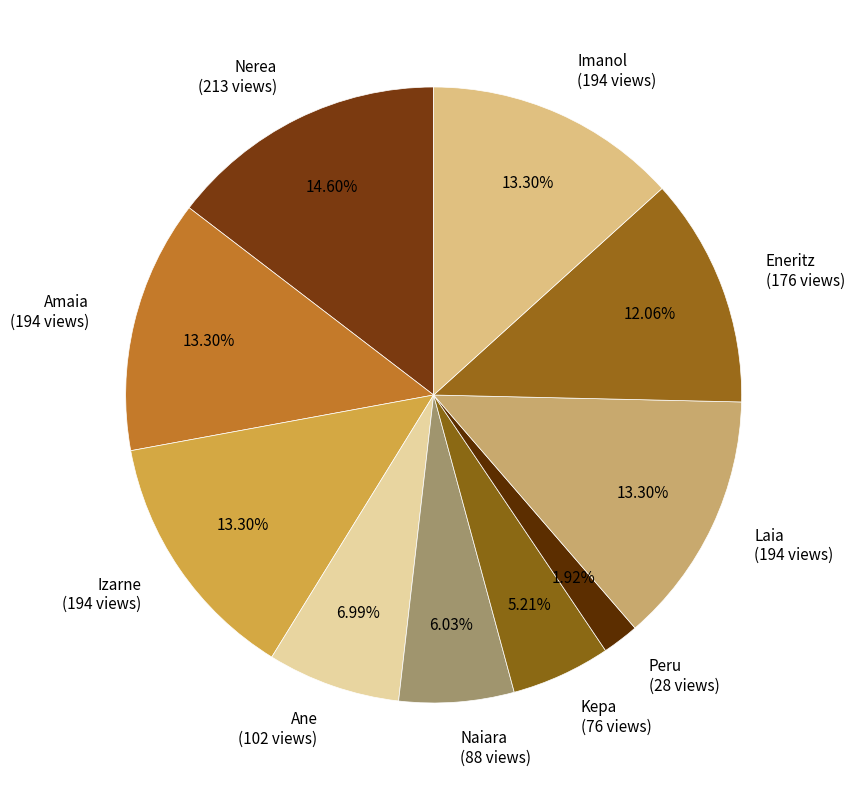

The Ane slice represents 19% of the pie. True or false?

False